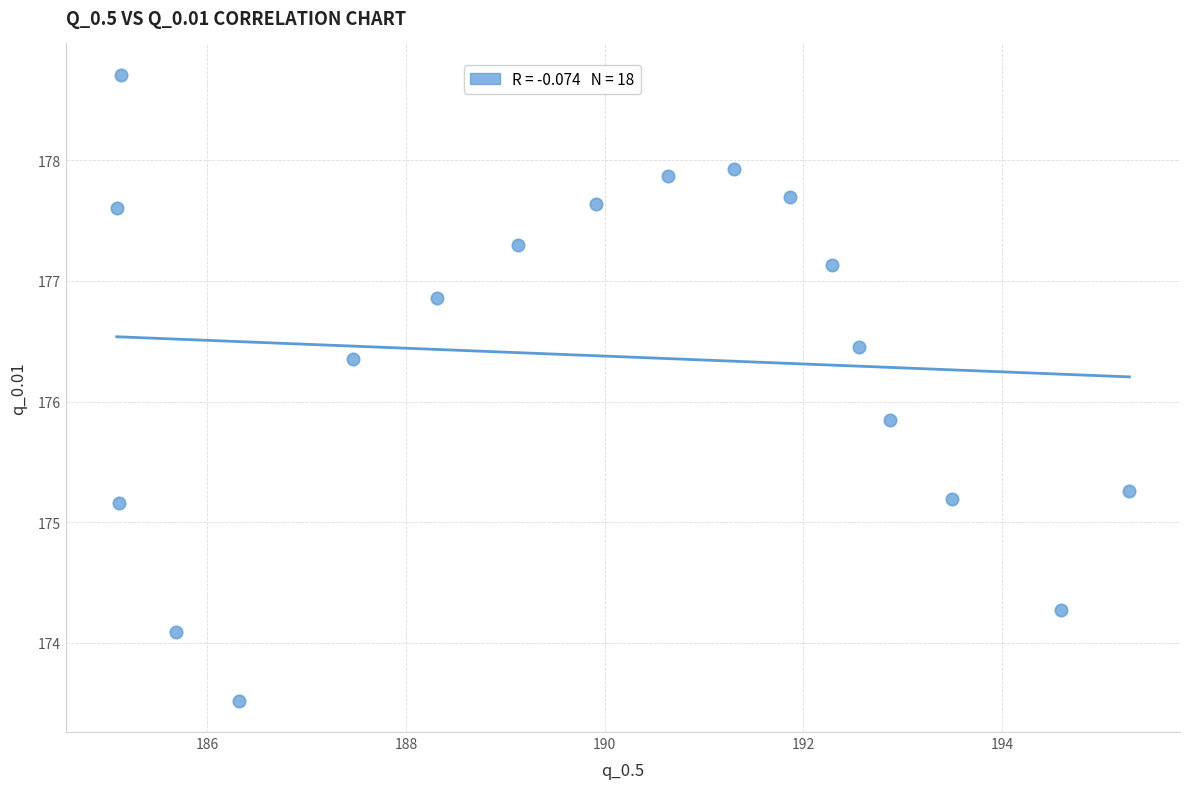

What is the range of X values (max minus min)?

10.2